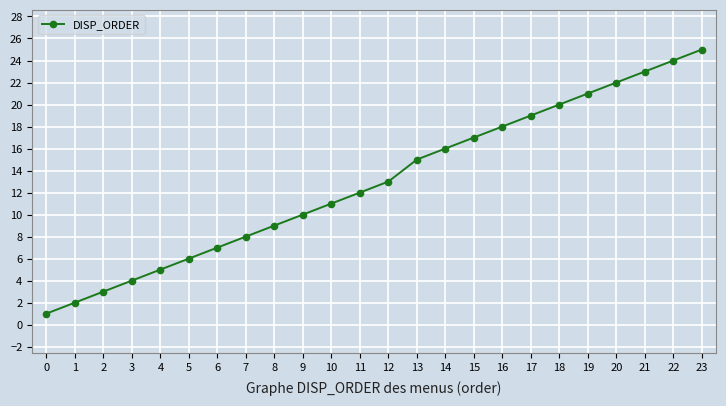

Approximately how many times larger is the value at 9 compared to 20?

0.5